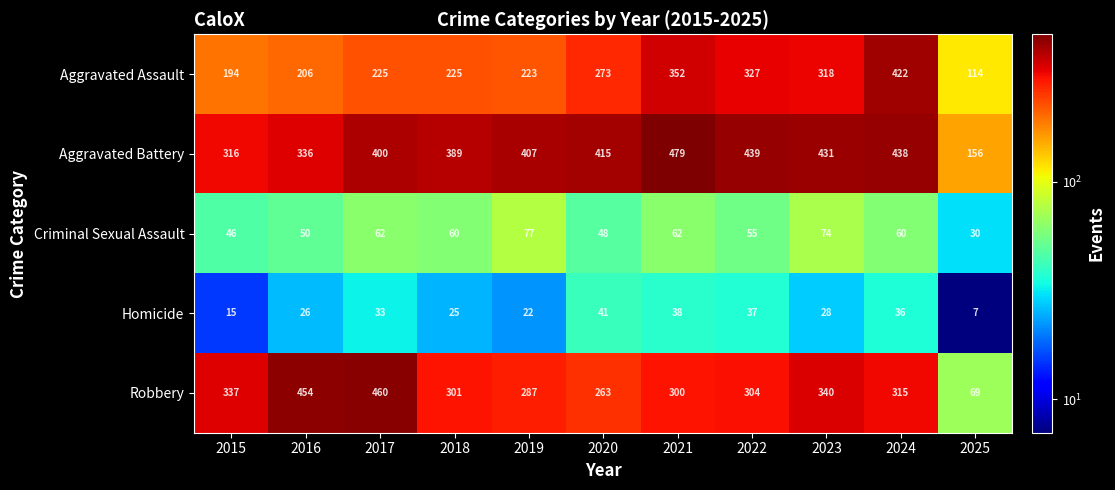

What is the total value across all series at 2016?

1072